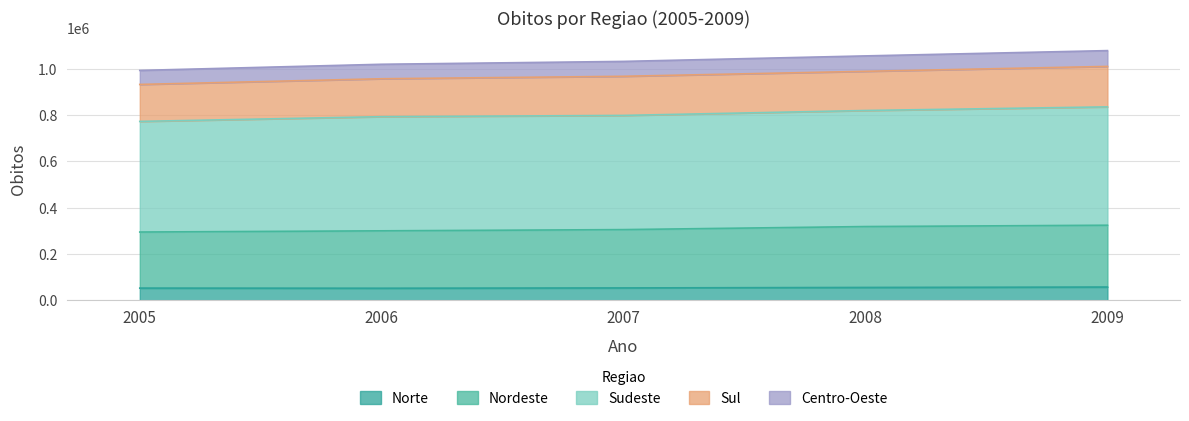

At which category does the chart reach its peak across all series?

2009